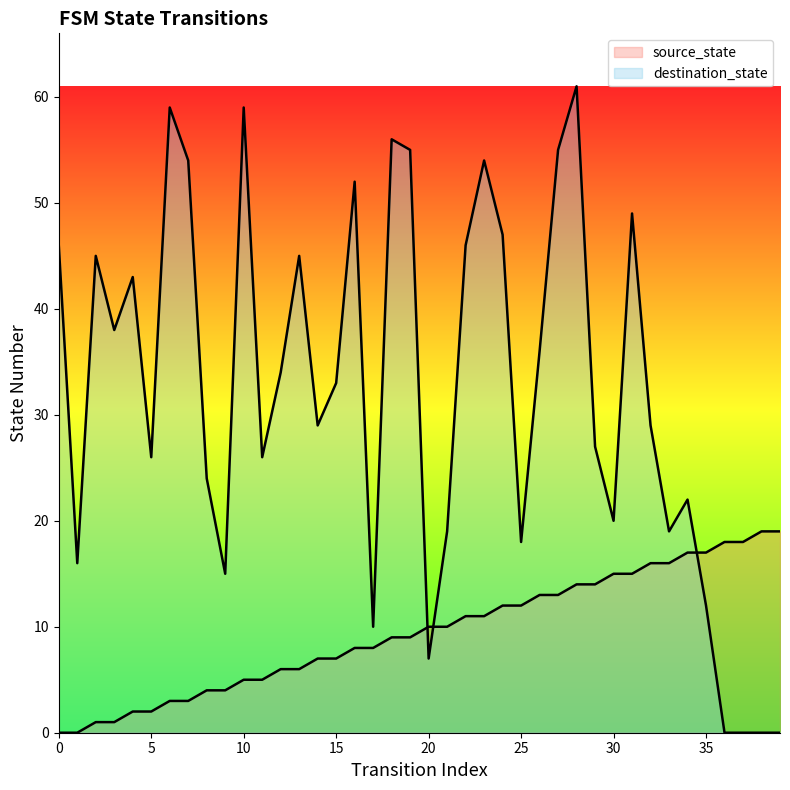

Which series has the largest range (max minus min)?

destination_state